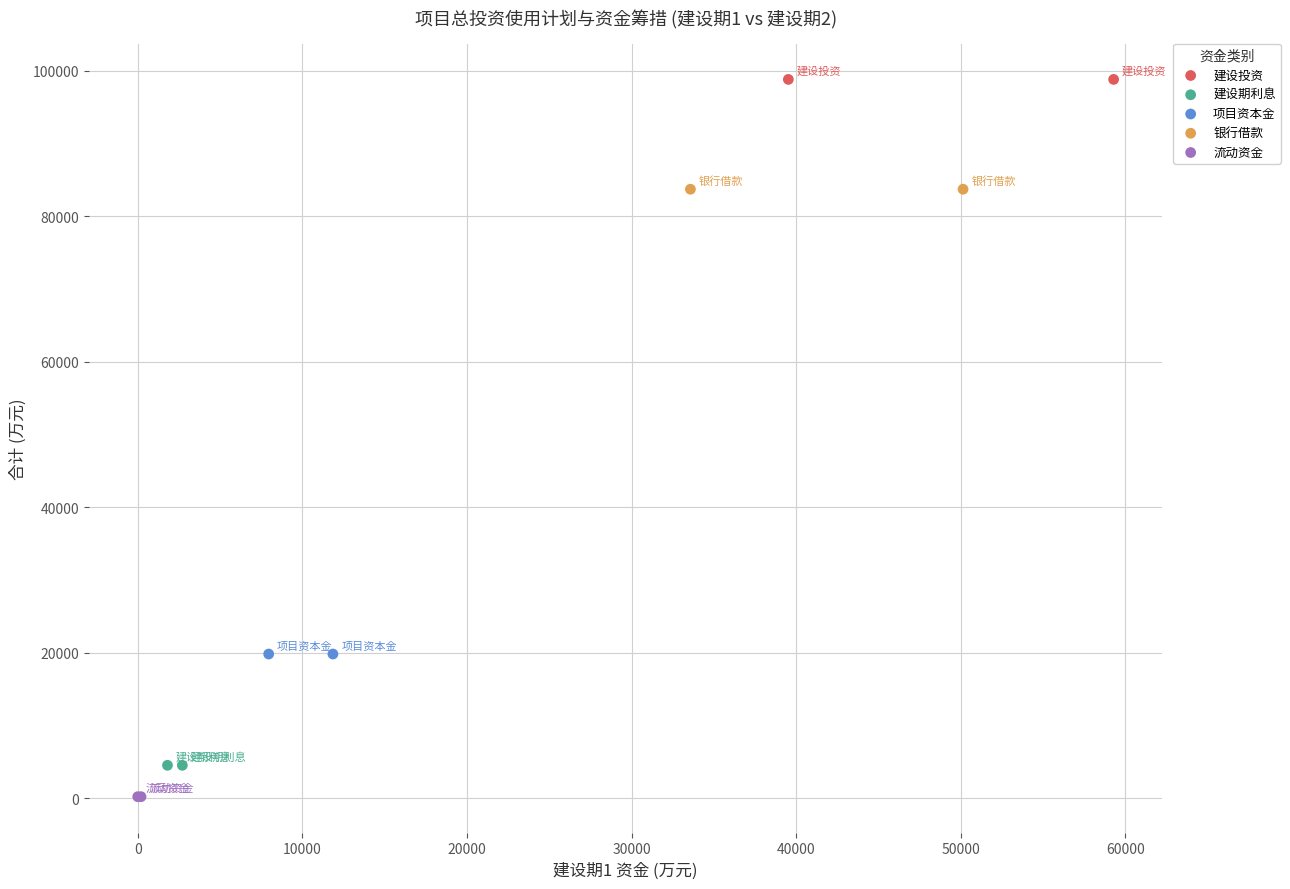

What are all the series names shown in the legend?

建设投资, 建设期利息, 项目资本金, 银行借款, 流动资金